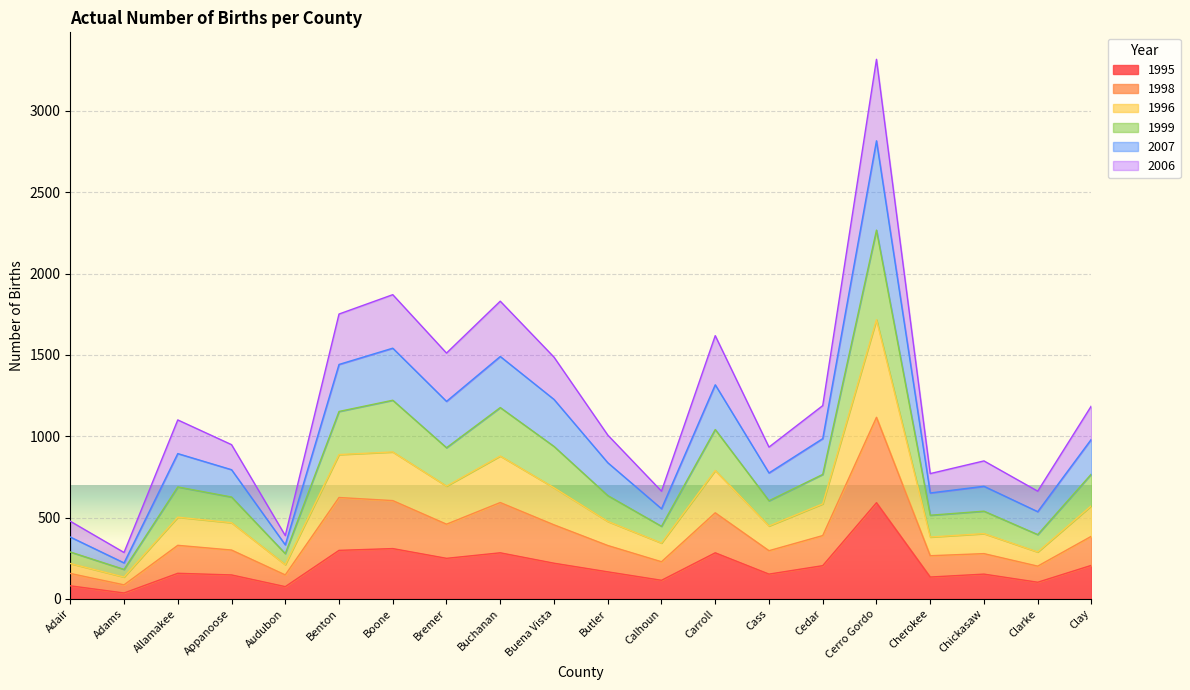

At which category is the sum across all series the highest?

Cerro Gordo